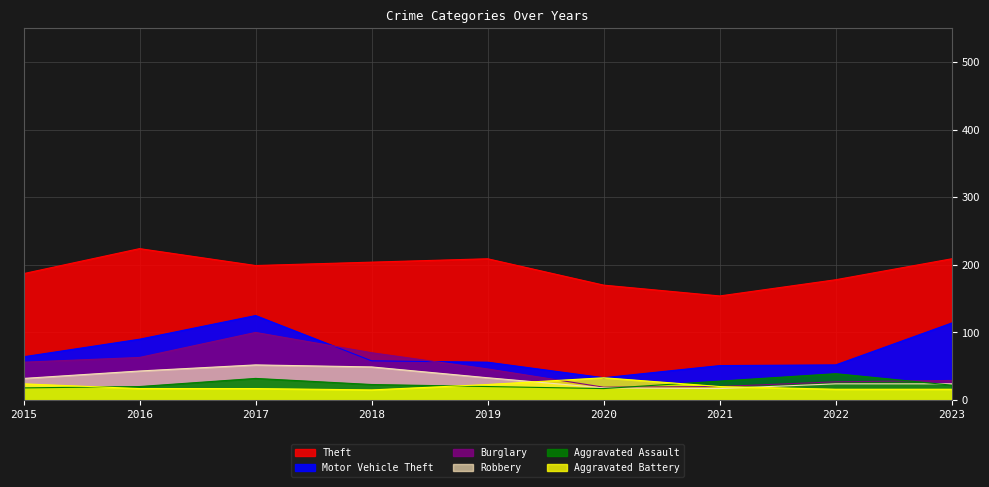

Which has a higher value, 2016 or 2022?

2016